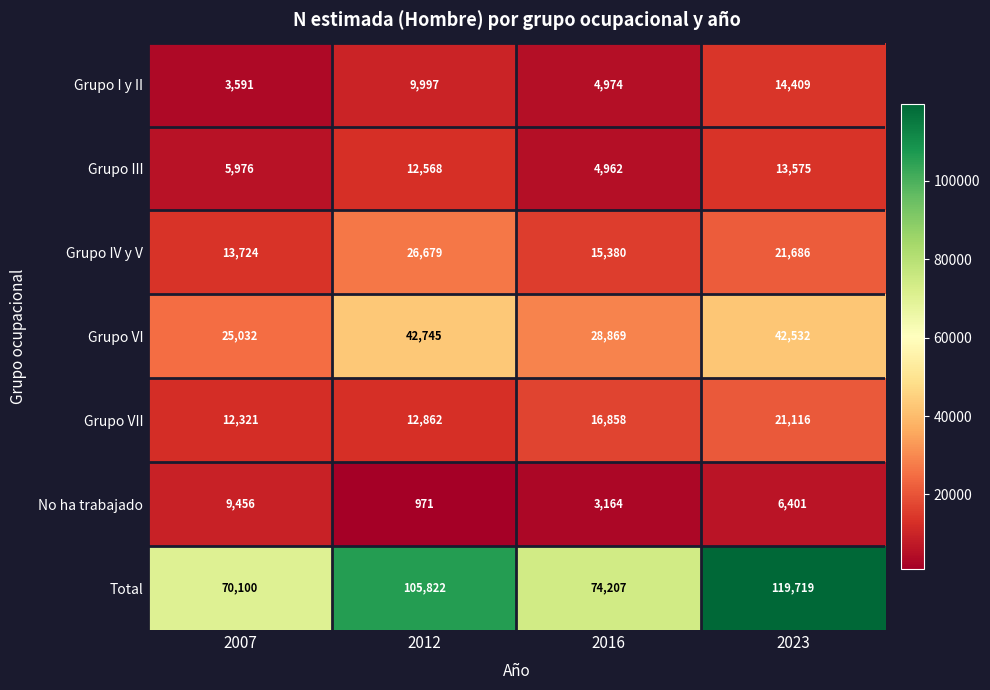

Reading left to right, transcribe all the data shown in this chart.

Grupo I y II: 3591	9997	4974	14409
Grupo III: 5976	12568	4962	13575
Grupo IV y V: 13724	26679	15380	21686
Grupo VI: 25032	42745	28869	42532
Grupo VII: 12321	12862	16858	21116
No ha trabajado: 9456	971	3164	6401
Total: 70100	105822	74207	119719